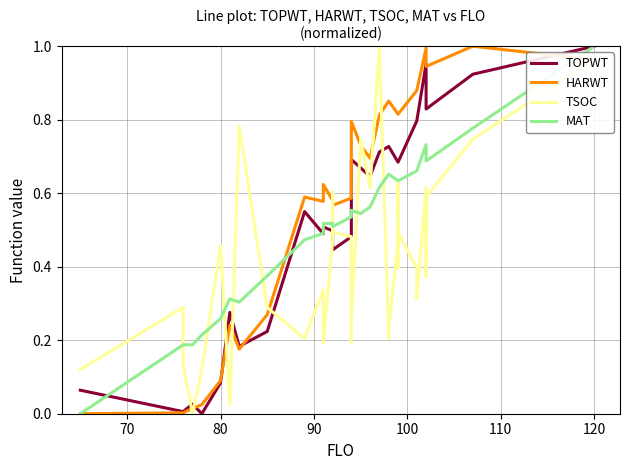

Which series ends up on top after the final intersection of TSOC and TOPWT?

TOPWT